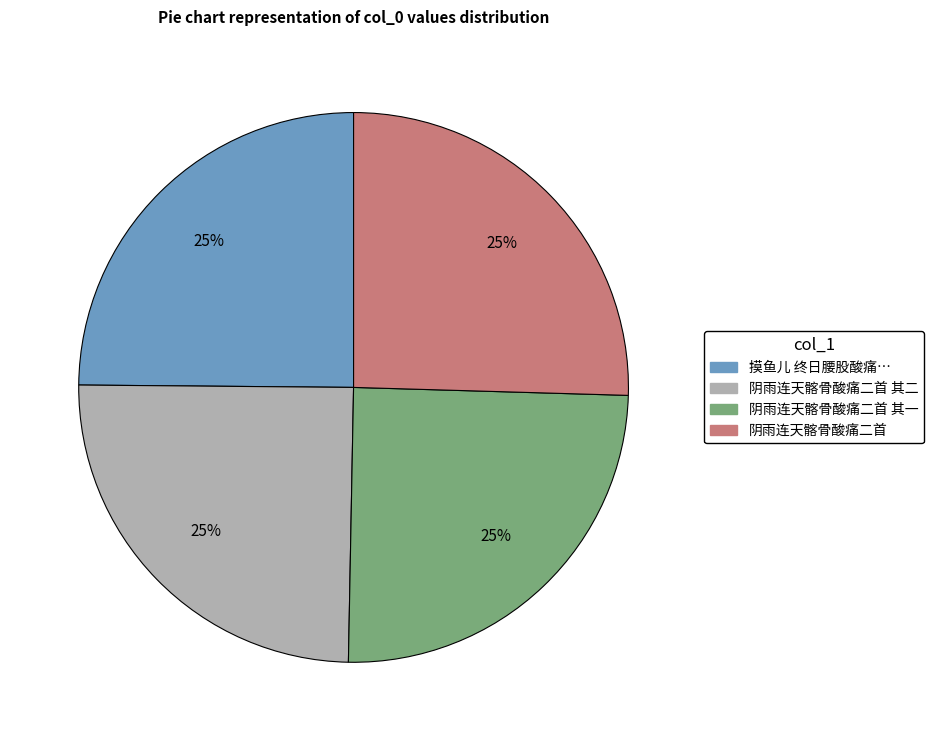

To the nearest percent, what is the average slice percentage?

25%